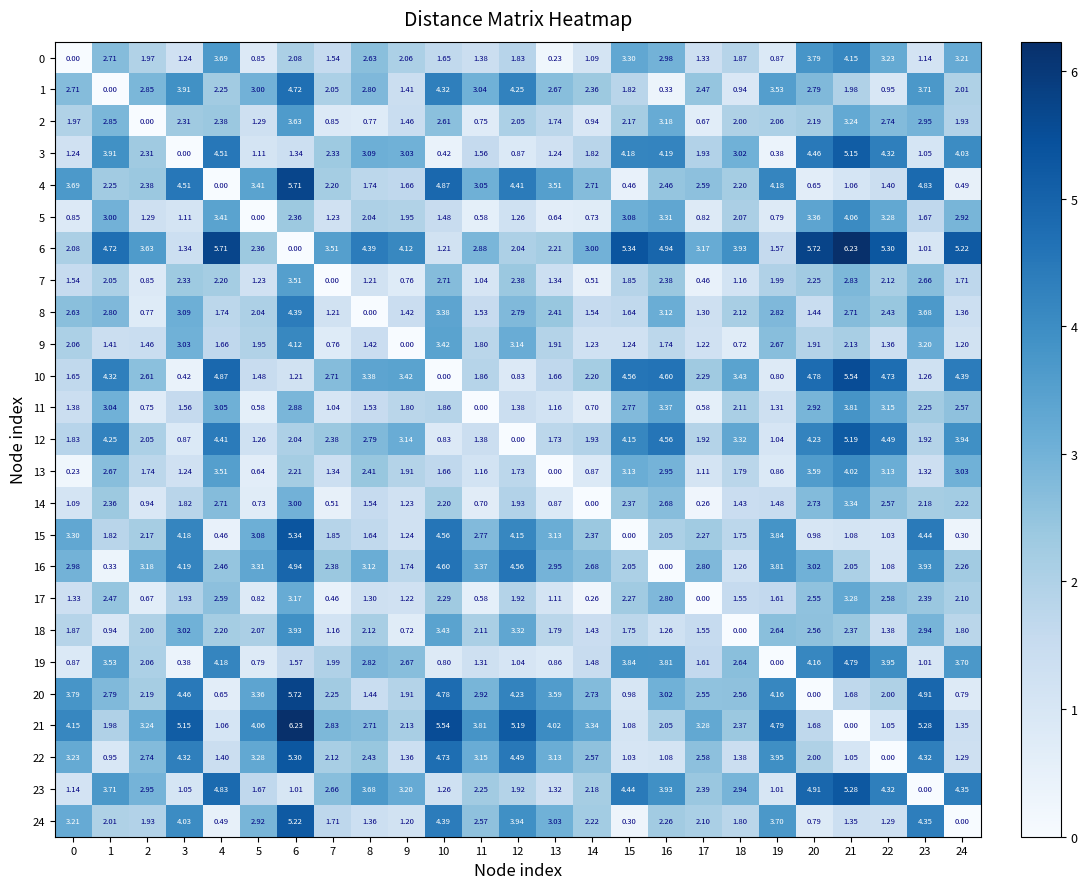

Is the value of 5 at 0 greater than the value of 9 at 12?

No